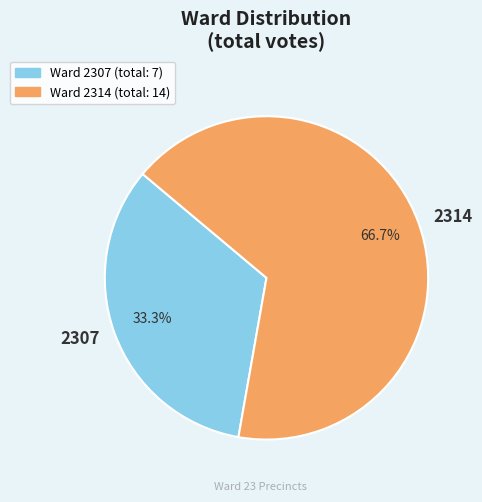

What is the total percentage of 2314 and 2307?

100.0%